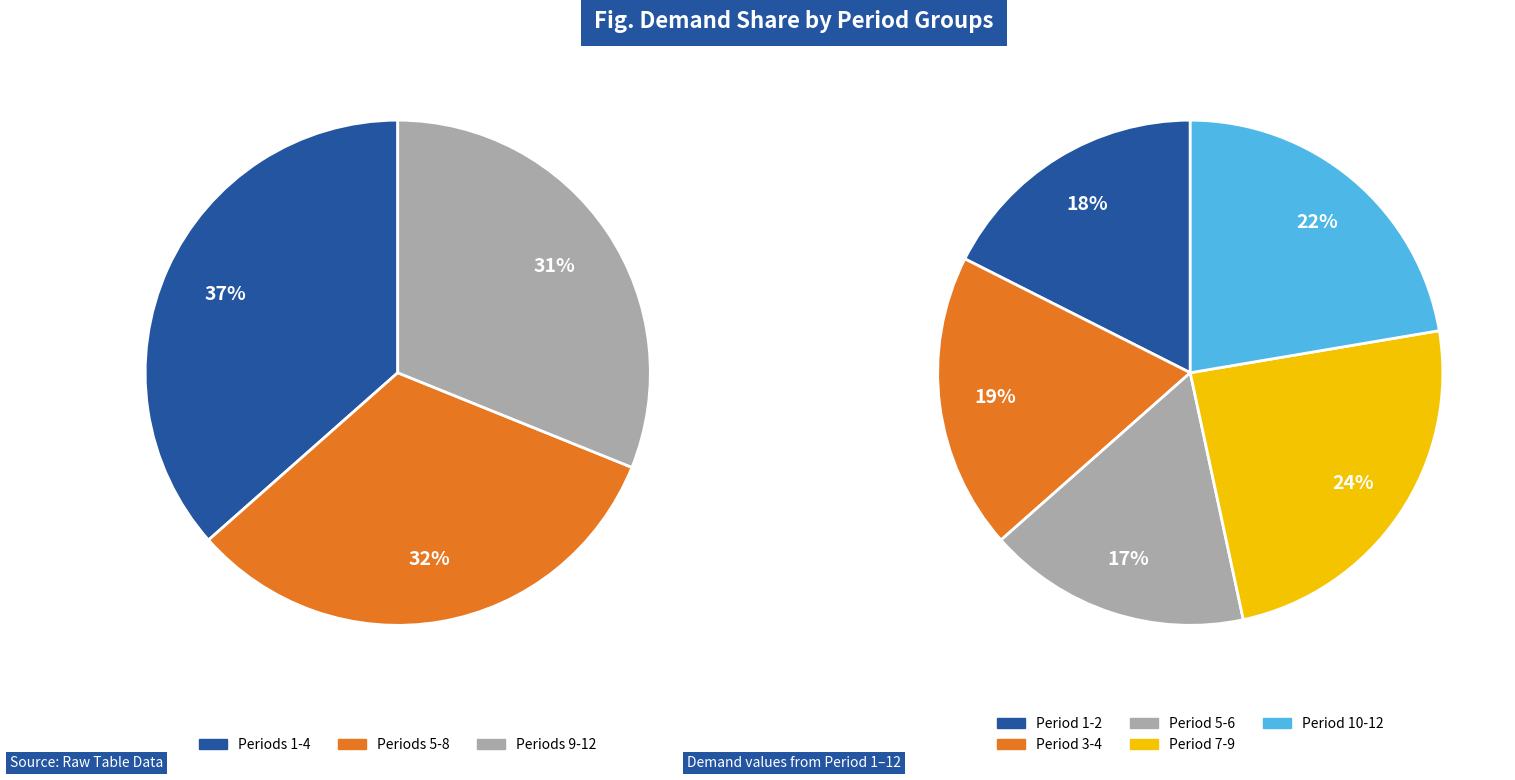

What percentage do 9 and 6 together represent?

18.1%